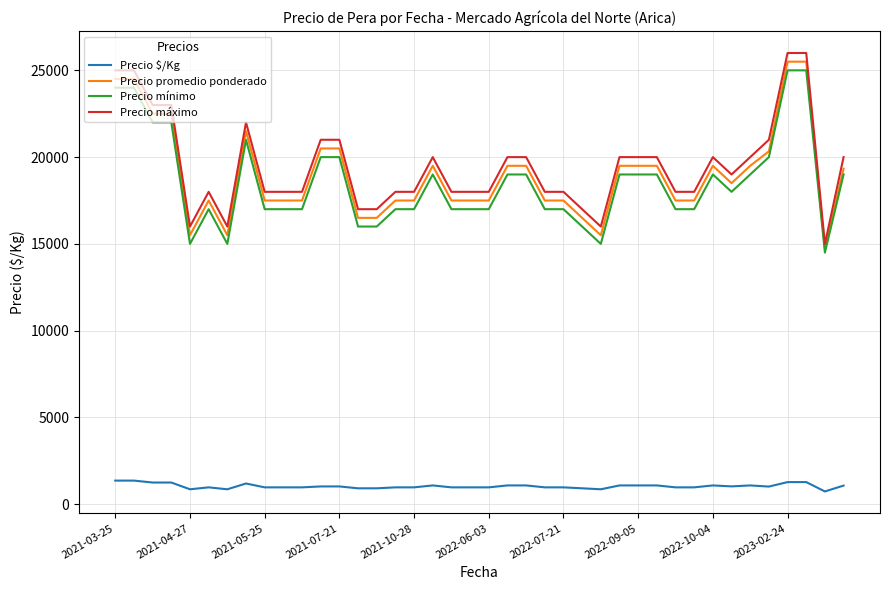

What is the minimum value shown in the chart?

736